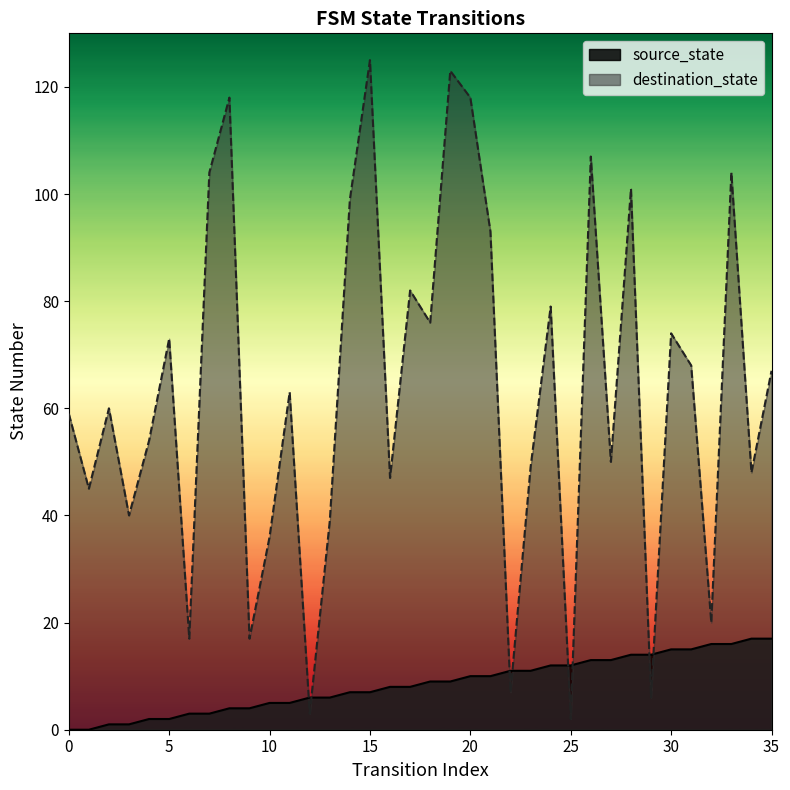

The source_state series shows 15 at 18. True or false?

False